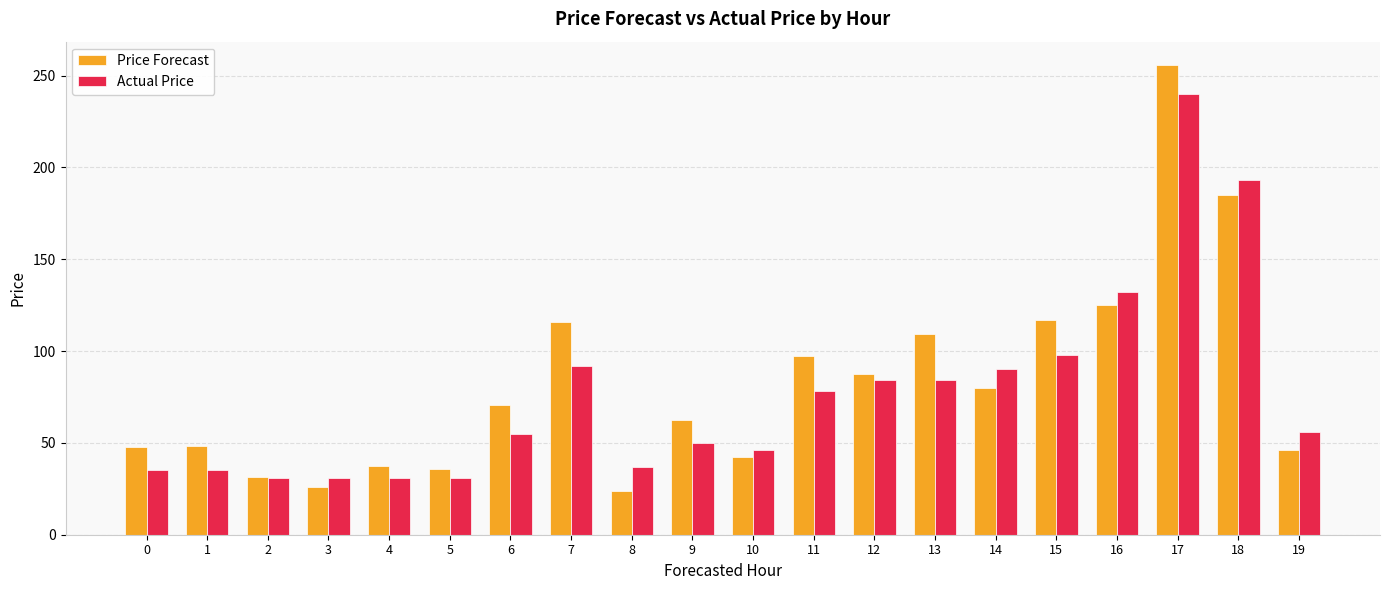

Is the value of Actual Price at 15 greater than the value of Price Forecast at 18?

No